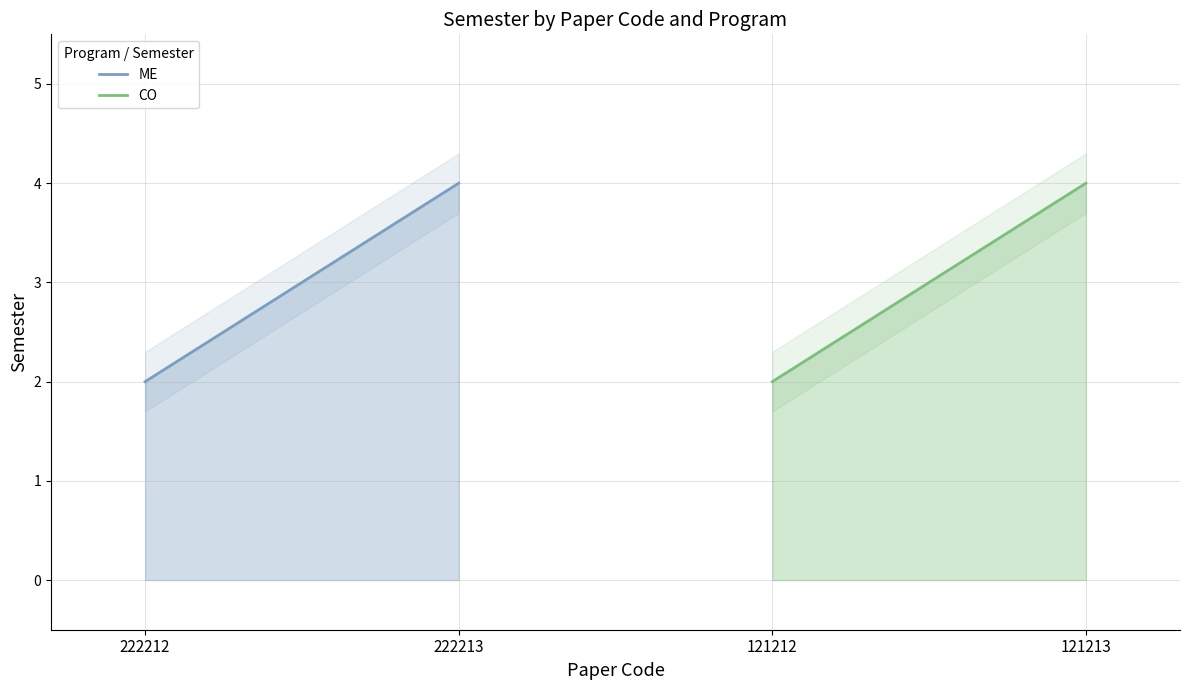

What is the minimum value shown in the chart?

2